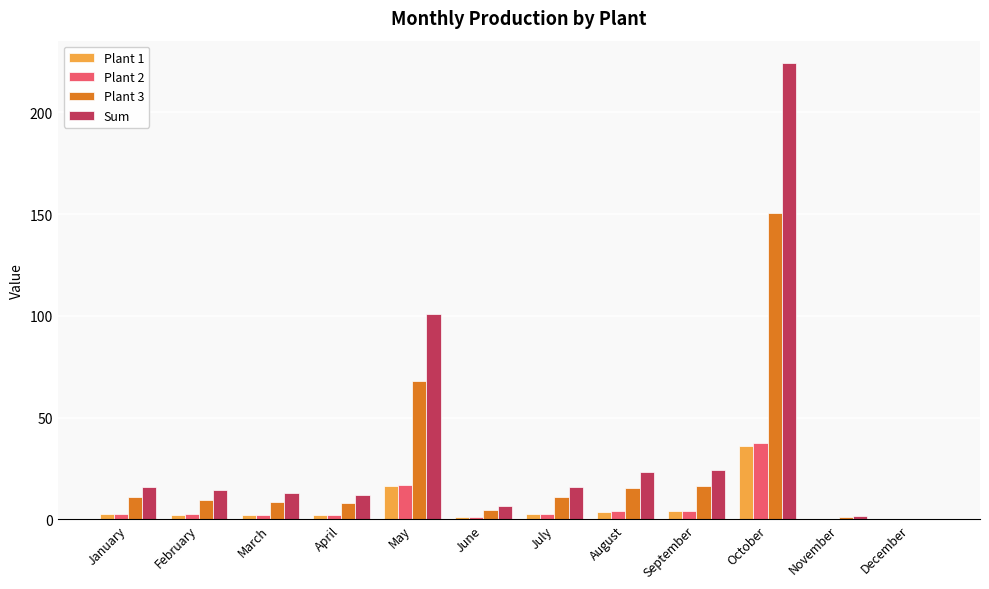

Where is Sum nearest to the value 112?

May